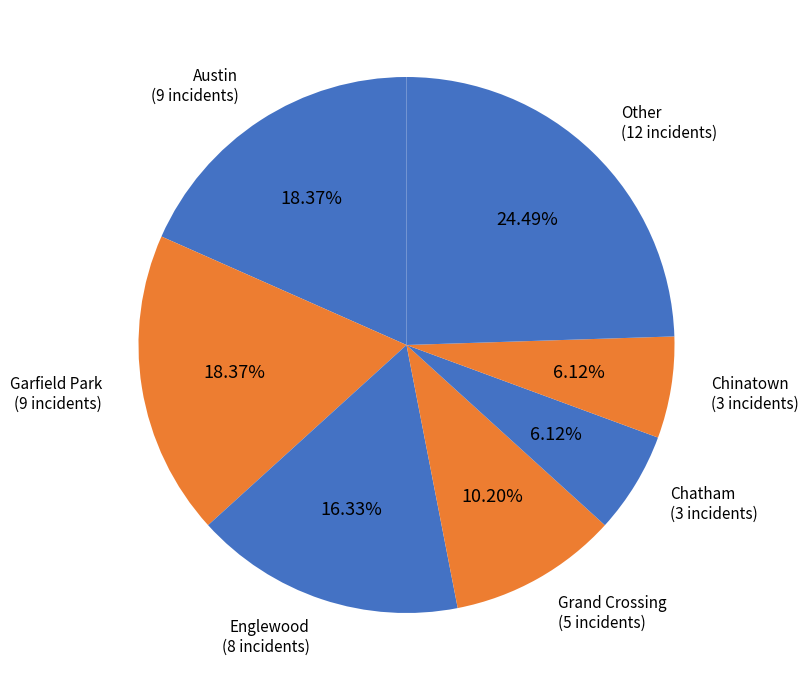

Between Chatham and Garfield Park, which is larger?

Garfield Park